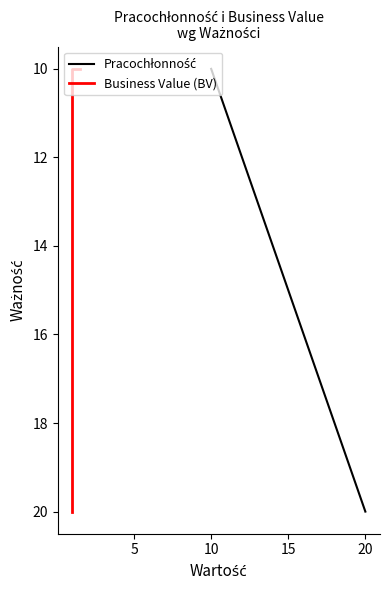

What is the maximum value shown in the chart?

20